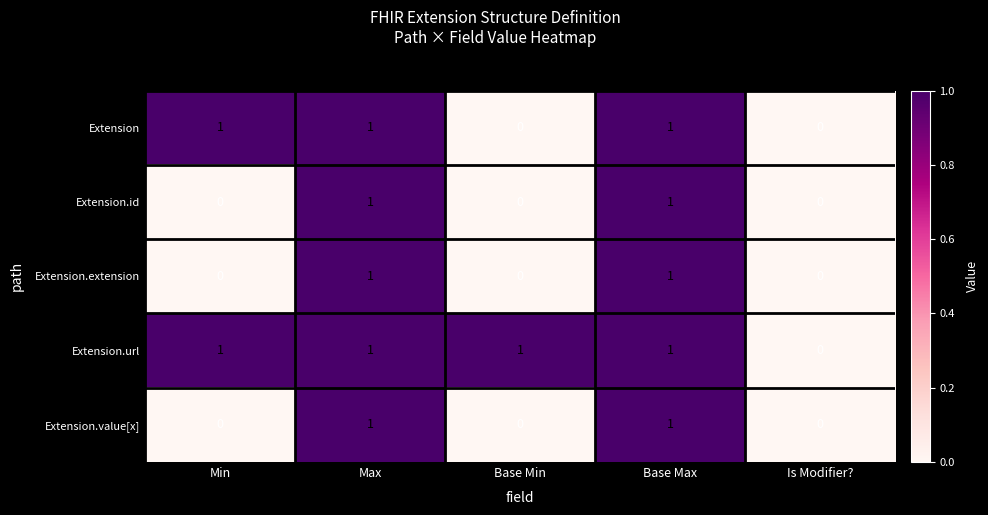

Reading left to right, what are all the values shown in this chart?

Extension: 1	1	0	1	0
Extension.id: 0	1	0	1	0
Extension.extension: 0	1	0	1	0
Extension.url: 1	1	1	1	0
Extension.value[x]: 0	1	0	1	0